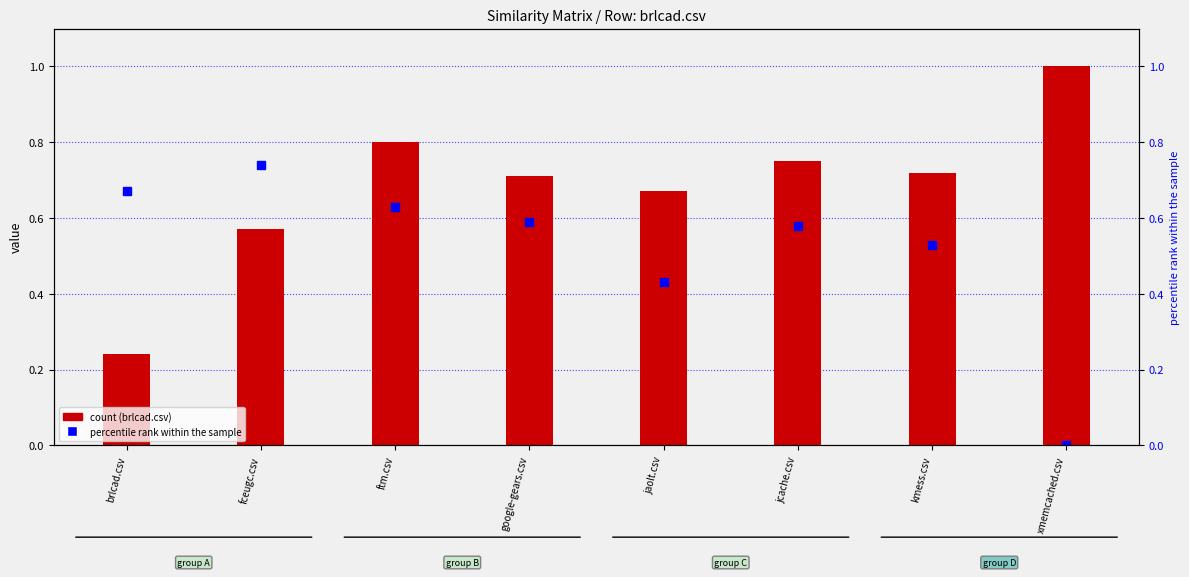

What is the label of the 7th bar from the right?

fceugc.csv